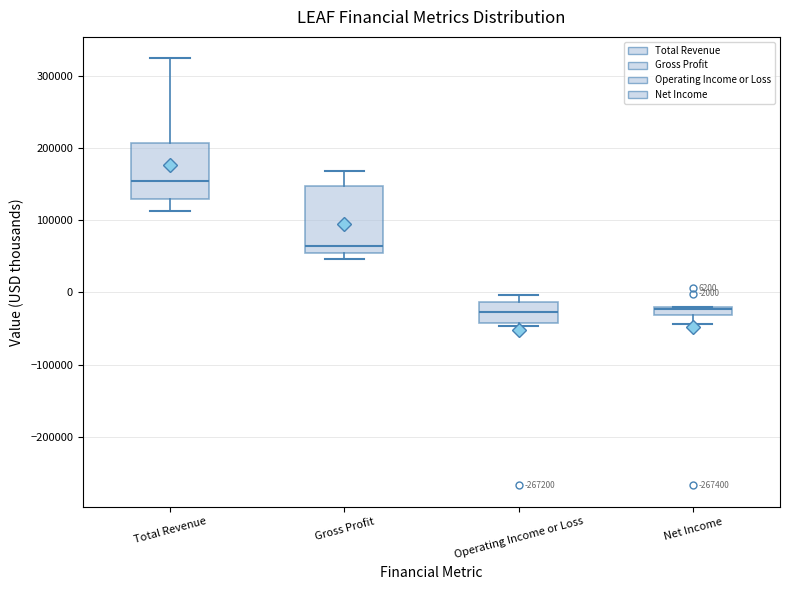

Comparing the boxes themselves (not the whiskers), which one is the tallest?

Gross Profit